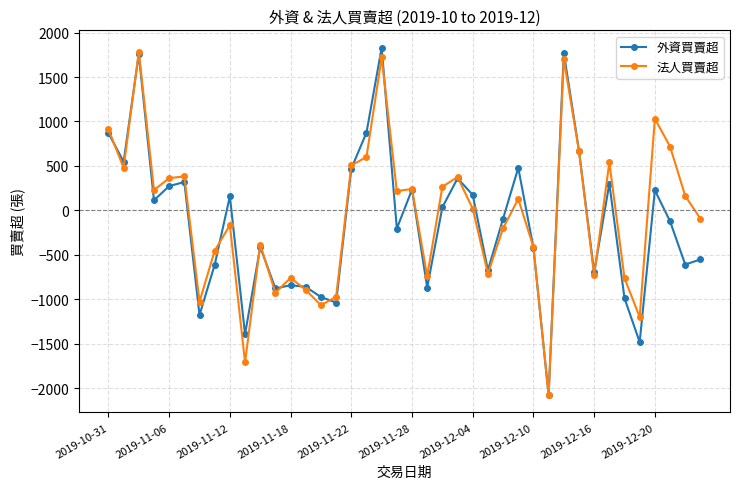

What is the highest value of the 法人買賣超 series?

1783